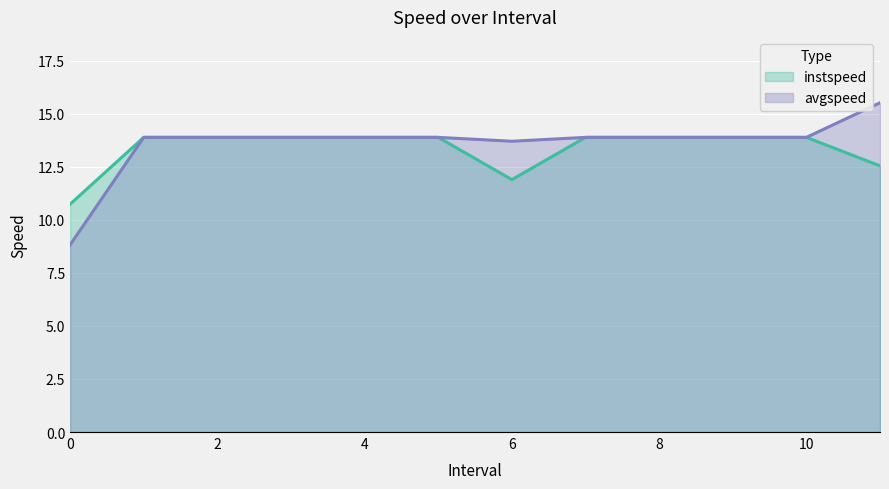

At which category is the sum across all series the highest?

11.0